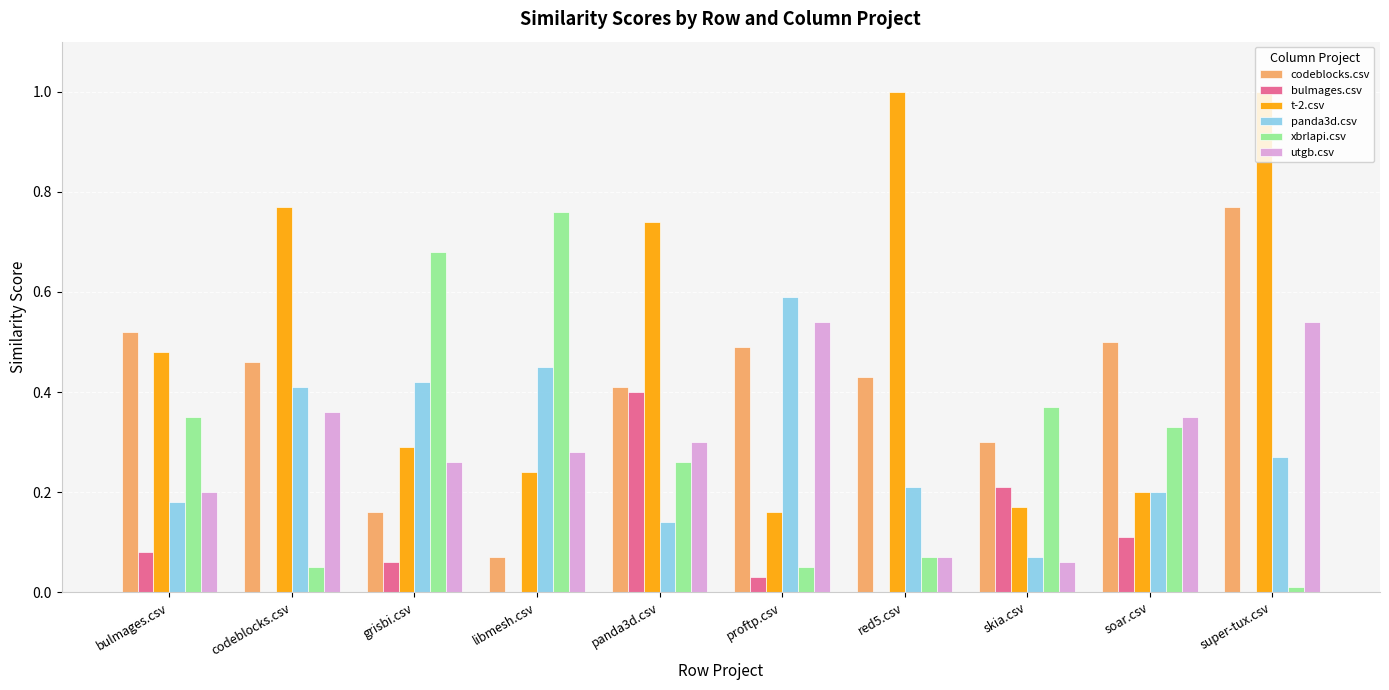

What is the maximum value shown in the chart?

1.0